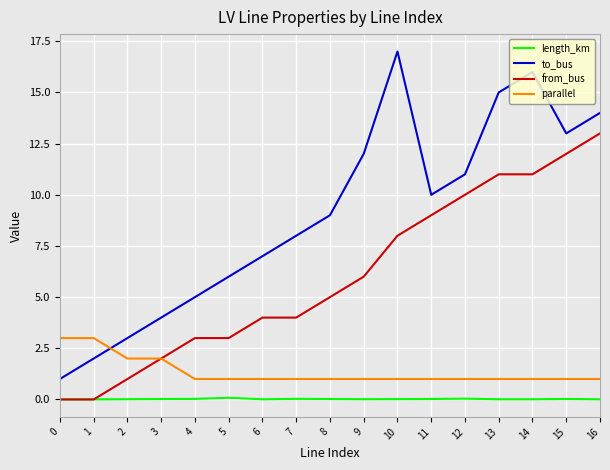

Is the value of parallel at 9 greater than the value of from_bus at 11?

No